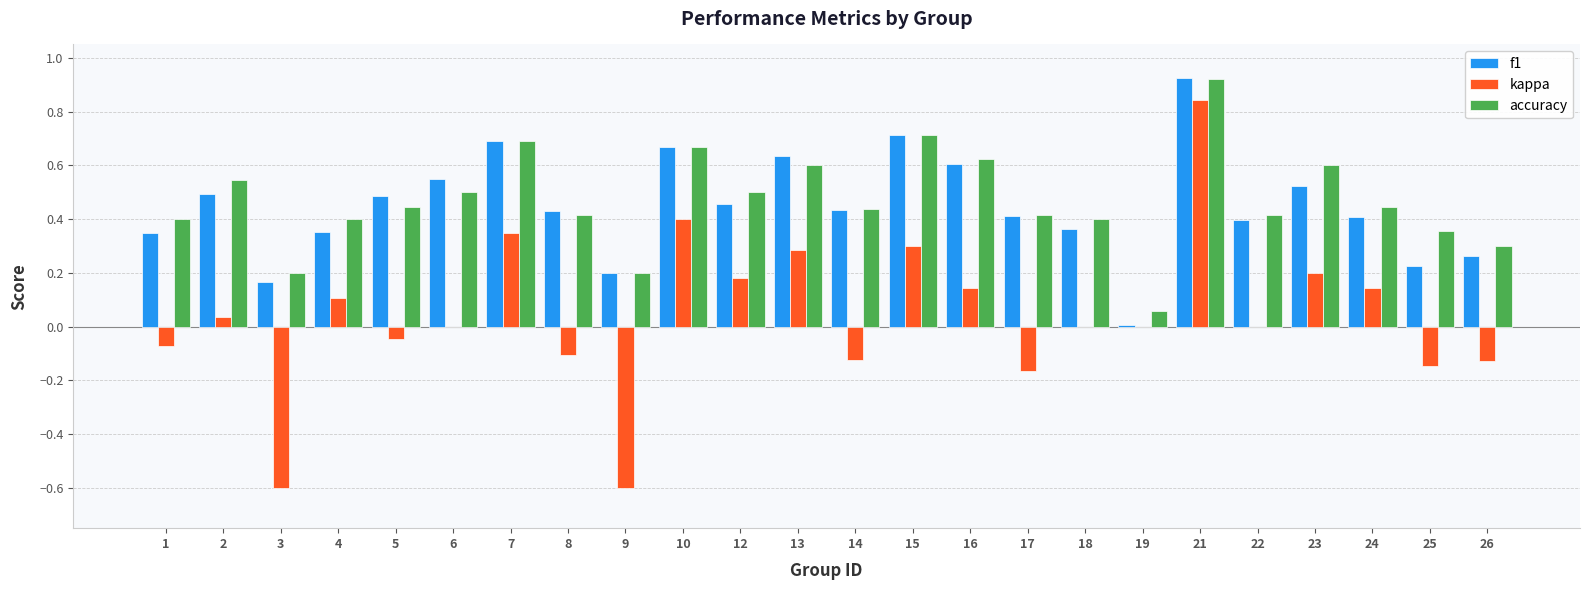

Which category has the highest value across all series?

21